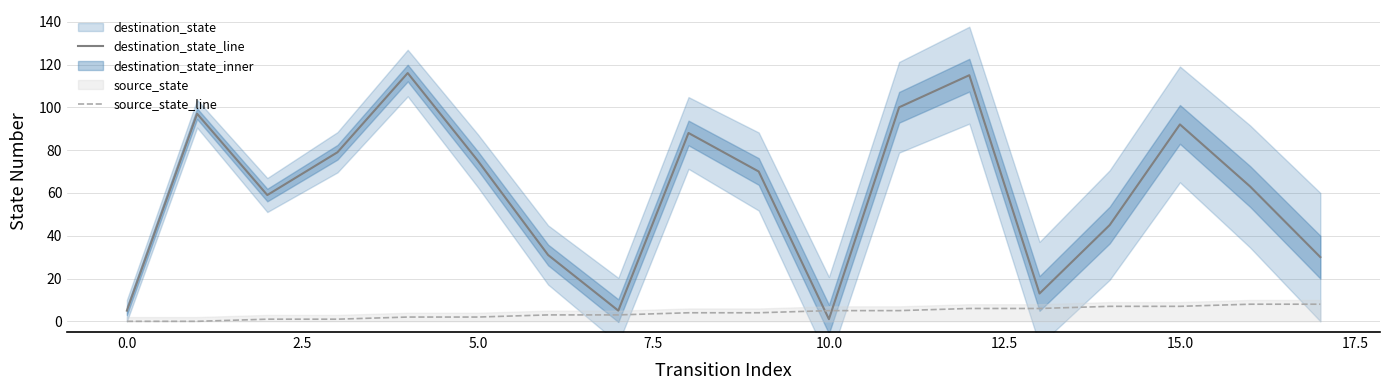

At which label does destination_state_line reach its minimum?

10.0